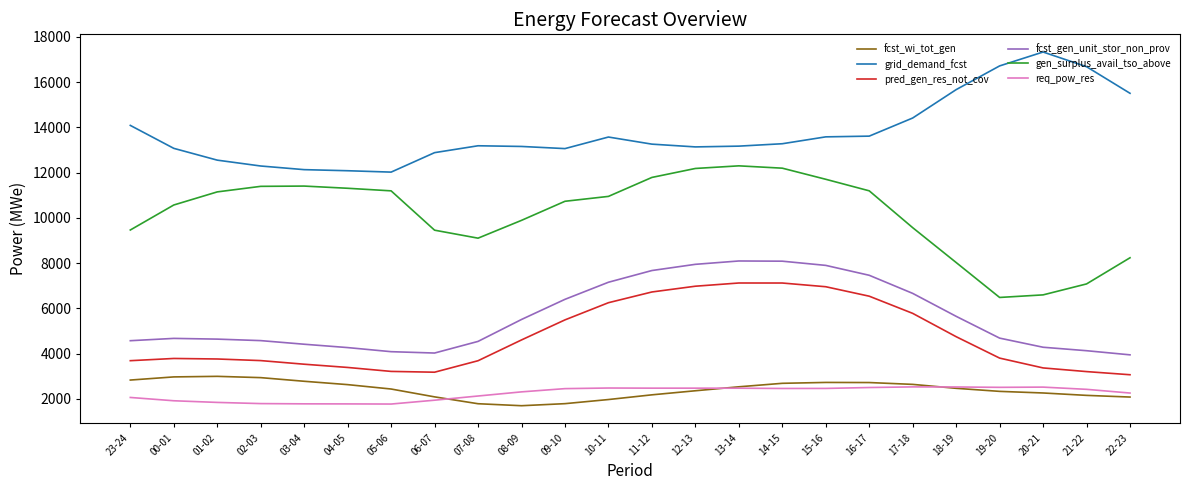

What is the difference between the gen_surplus_avail_tso_above values at 09-10 and 12-13?

1450